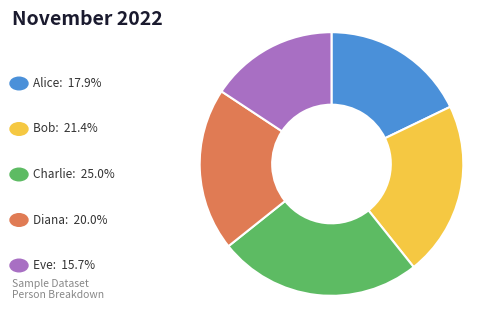

Is there any slice that represents more than half of the pie?

No